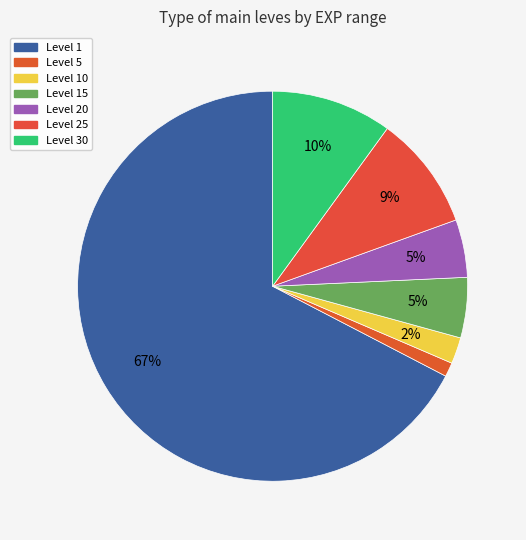

To the nearest percent, what is the average slice percentage?

14%